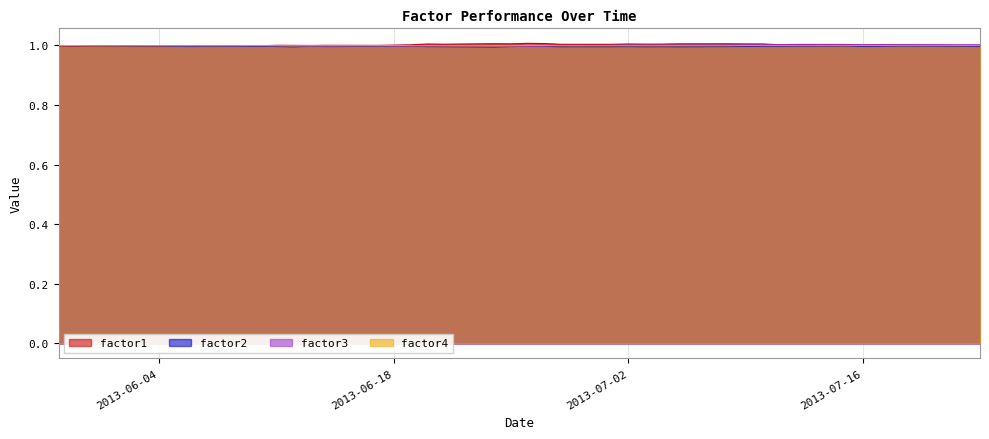

How many interior local peaks does the factor3 series have?

9